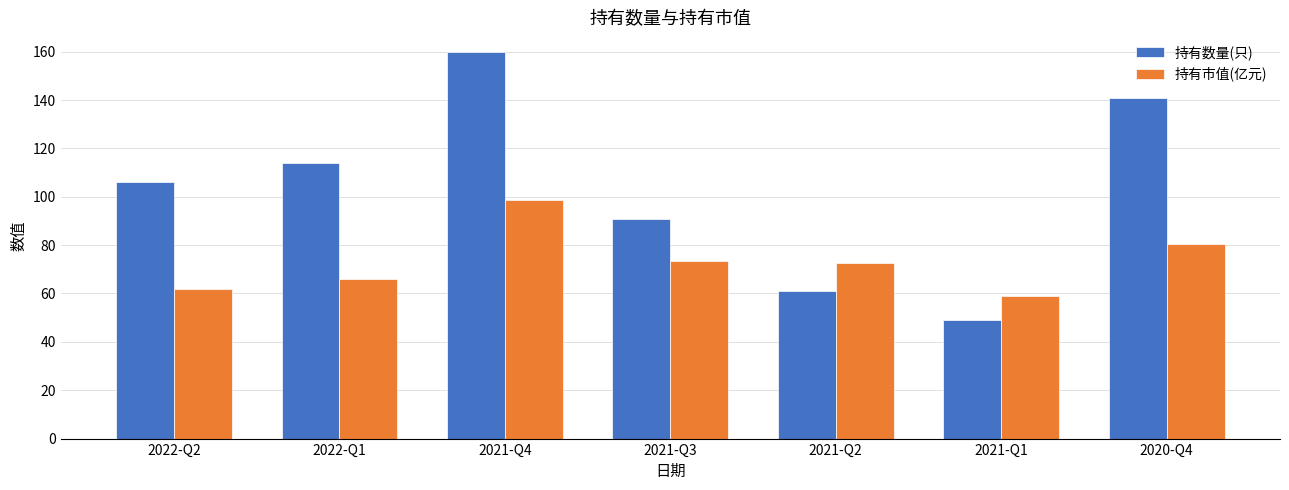

How many groups of bars are there?

7